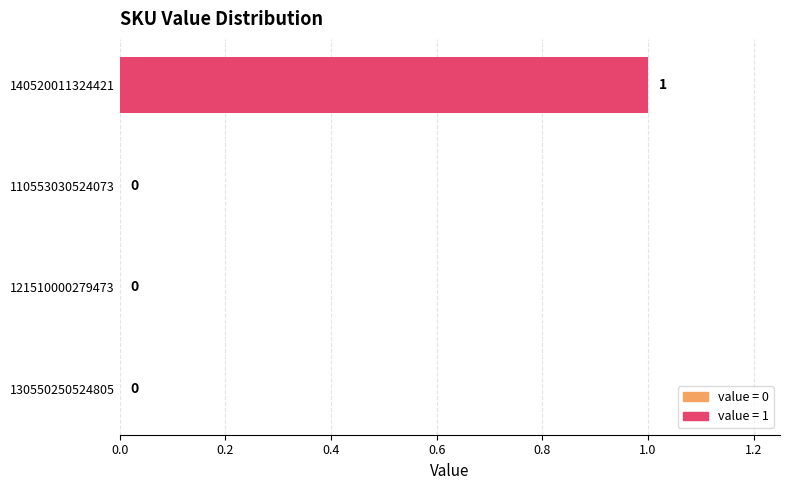

True or false: the data shows -1 at 121510000279473.

False